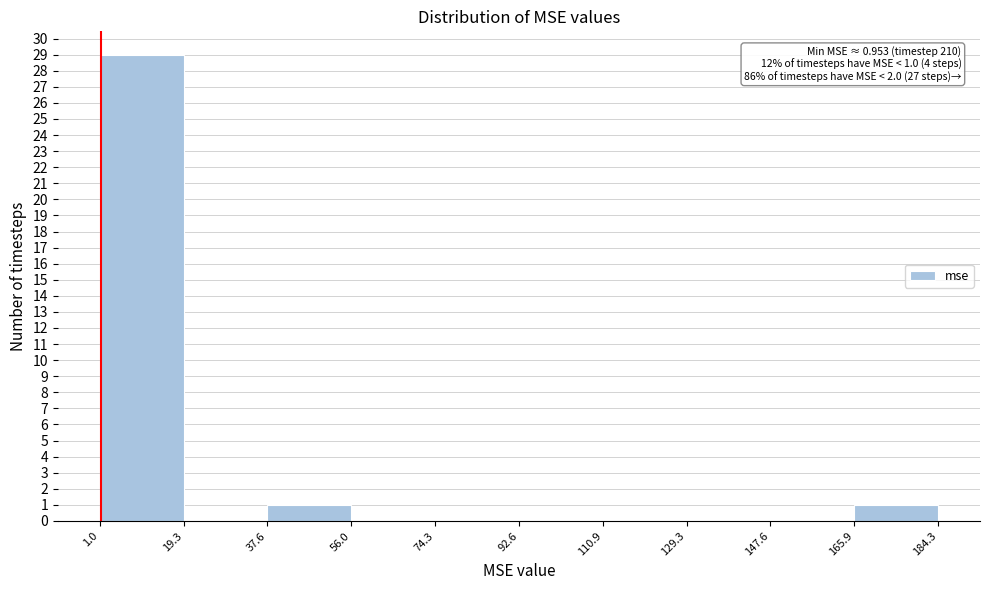

Which range on the x-axis has the tallest bar?

1.0 to 19.3